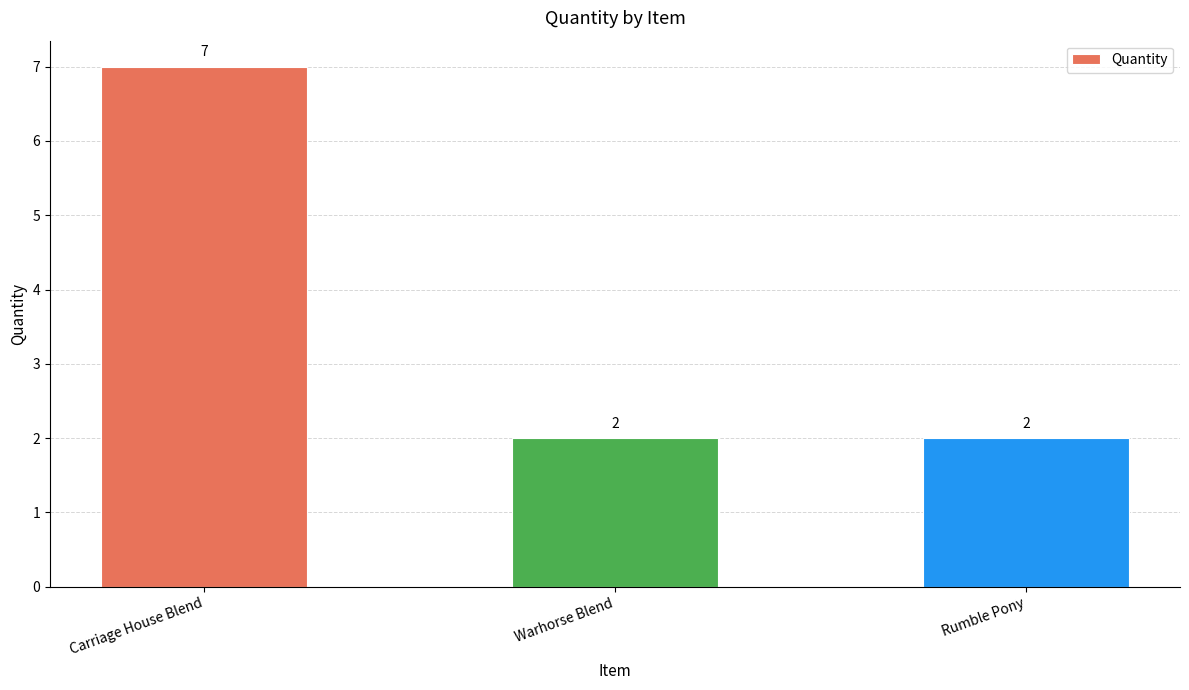

How many bars are there in total?

3